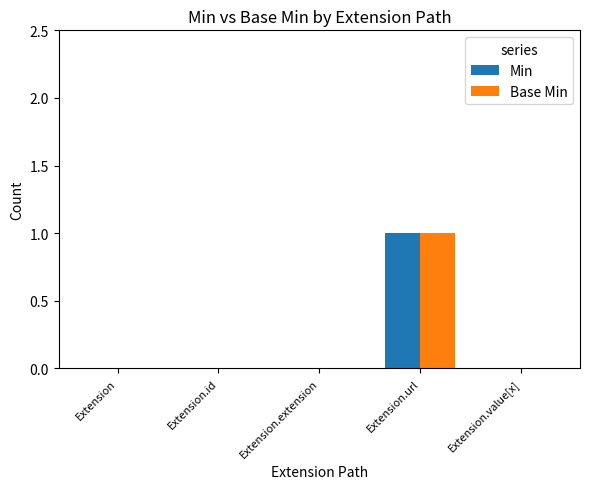

What is the difference between the Min values at Extension.value[x] and Extension.url?

1